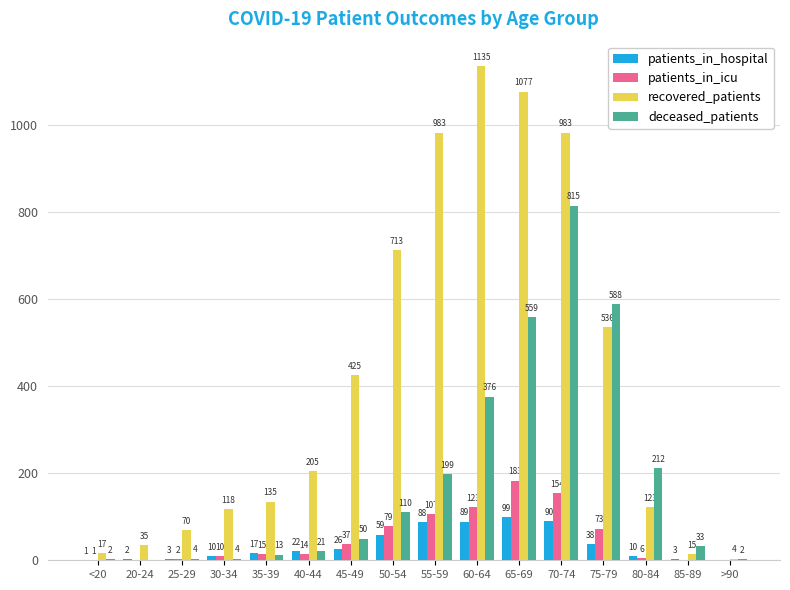

Is the value of patients_in_icu at 50-54 greater than the value of patients_in_hospital at 20-24?

Yes